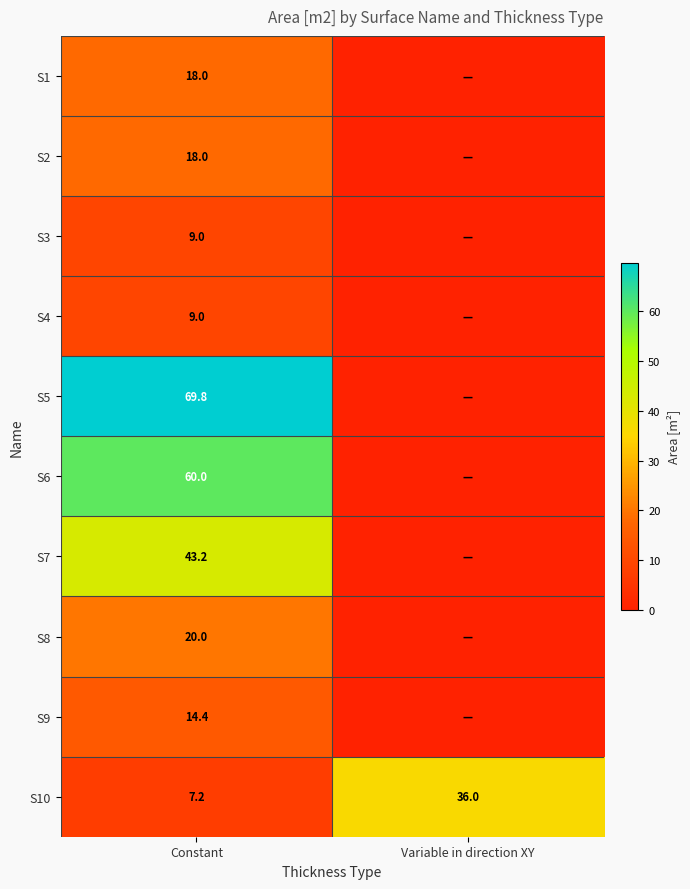

What is the sum of the S10 values at Constant and Variable in direction XY?

43.2